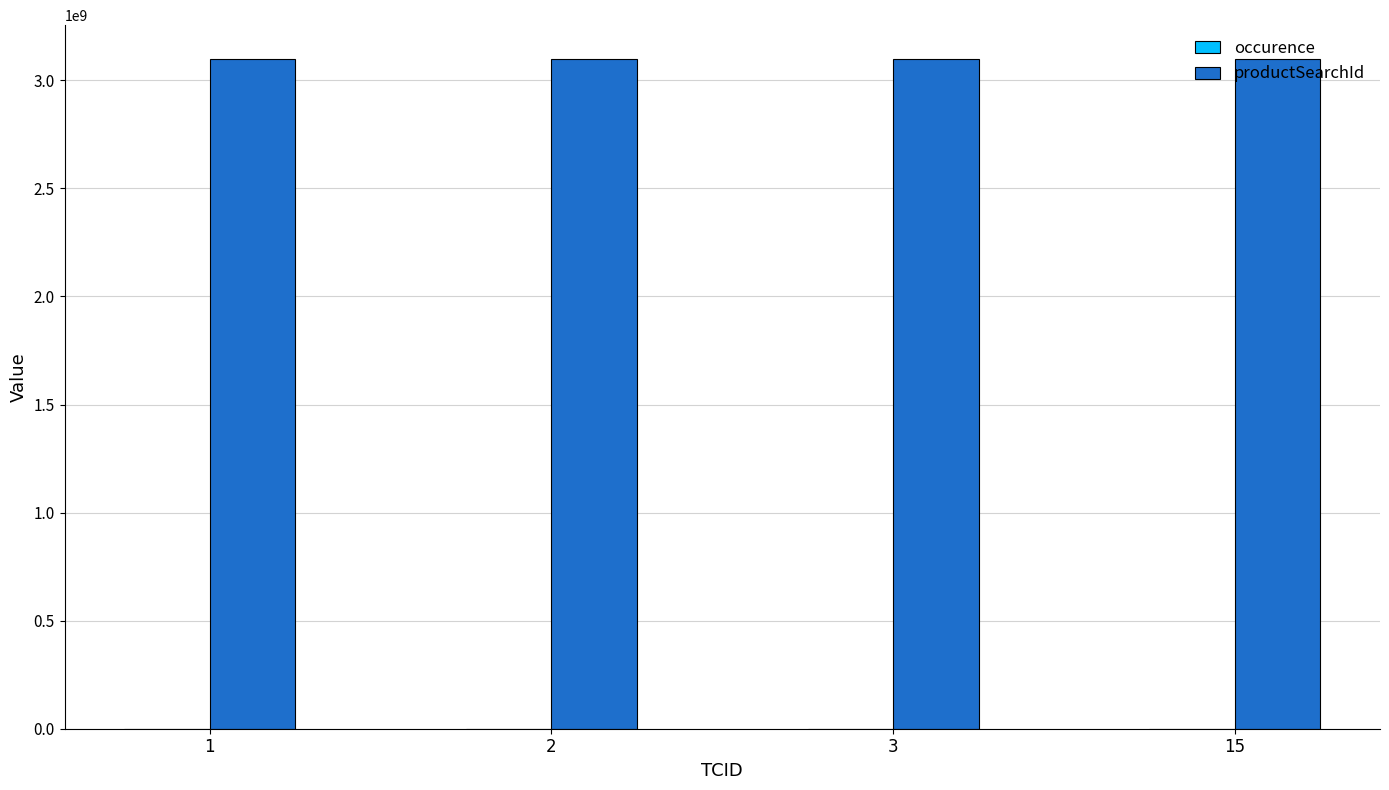

Which series has the largest total across all categories?

productSearchId